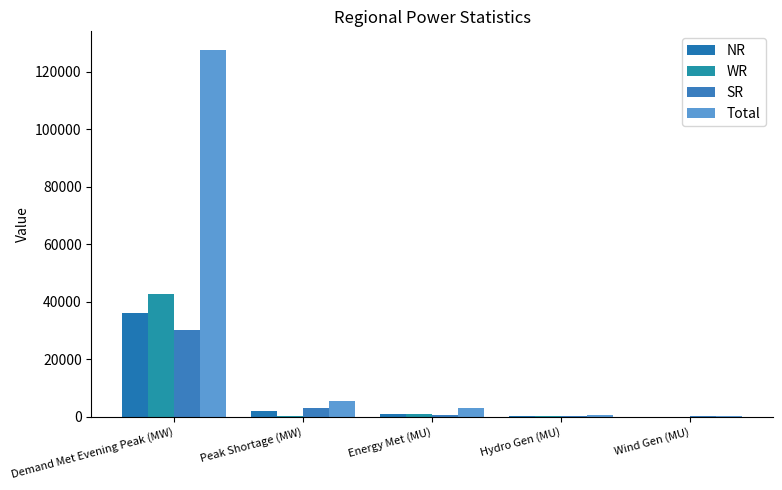

What is the total value across all series at Energy Met (MU)?

5314